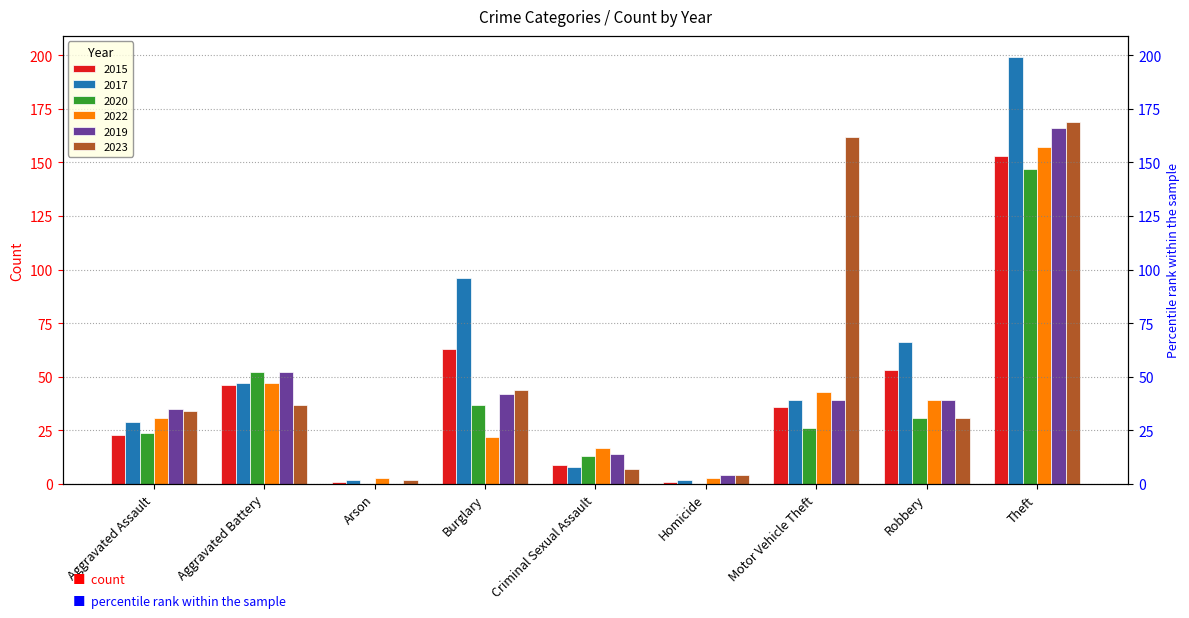

At which category is the sum across all series the highest?

Theft